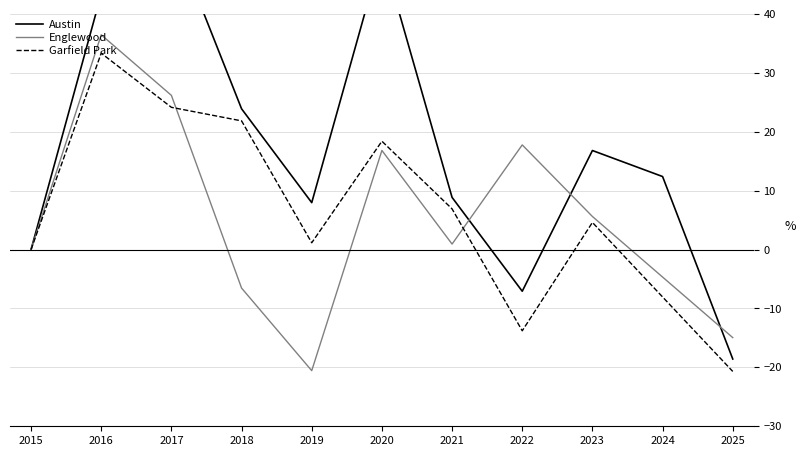

True or false: Austin has a value of 50.4 at 2020.

True